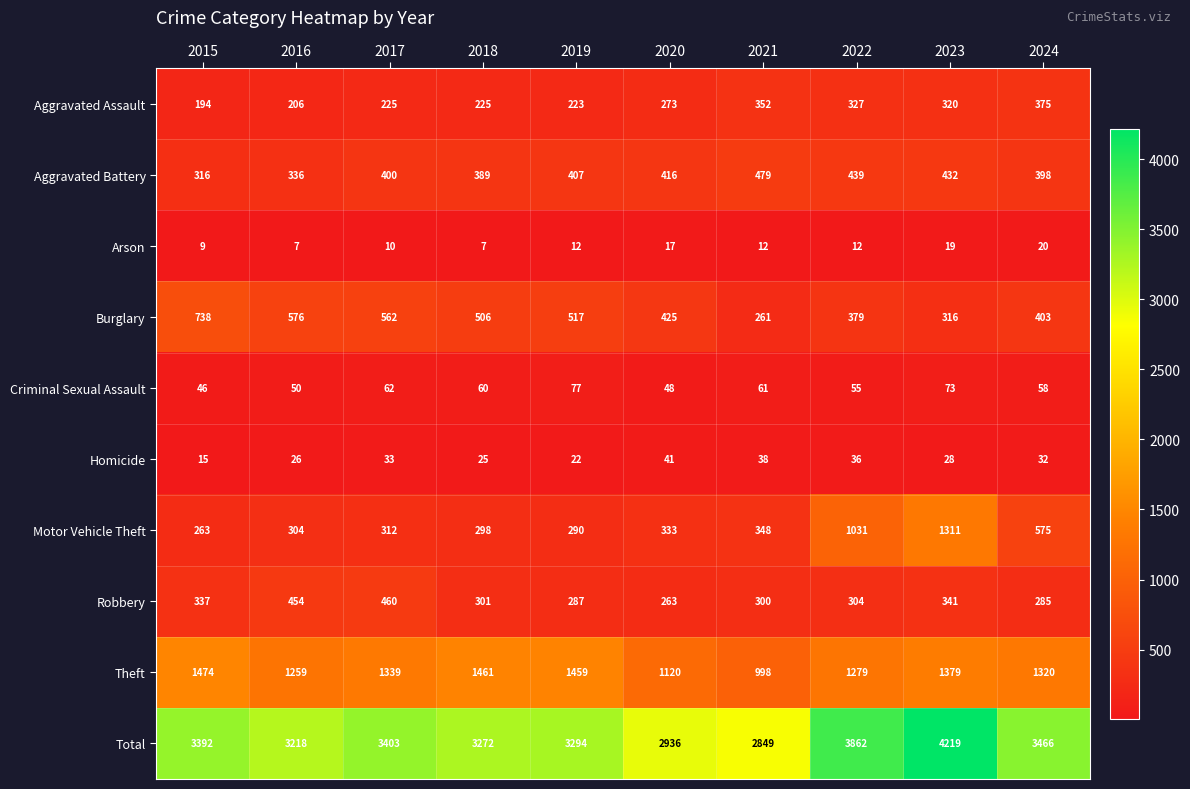

What is the total value across all series at 2016?

6436